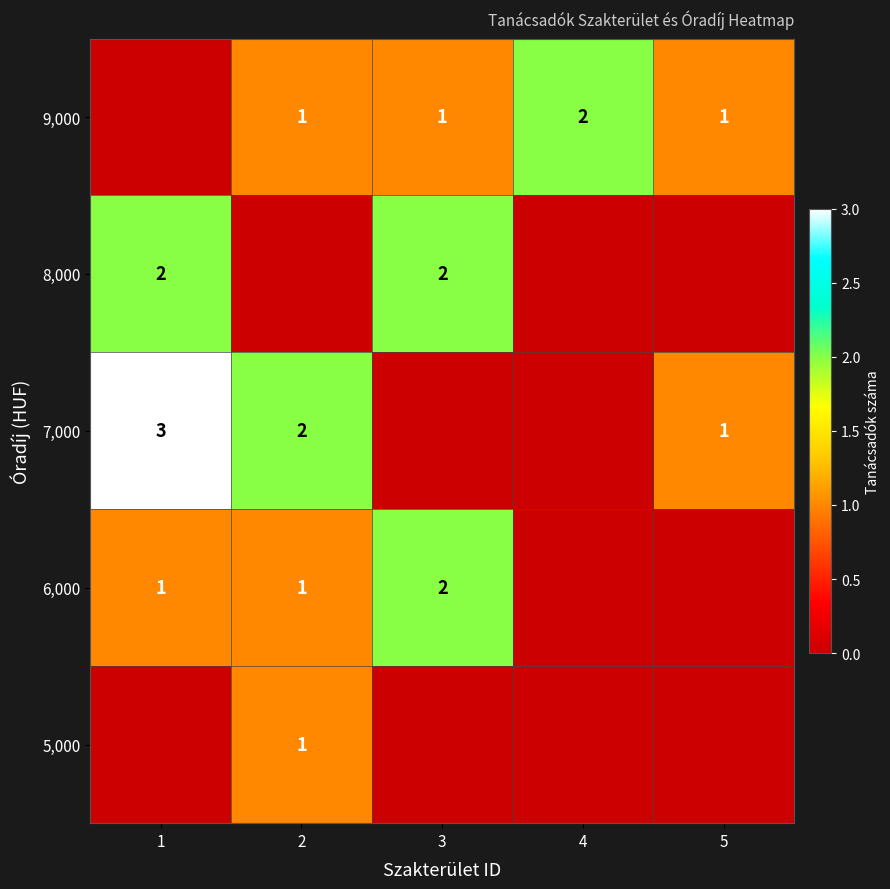

What is the highest value of the row_2 series?

3